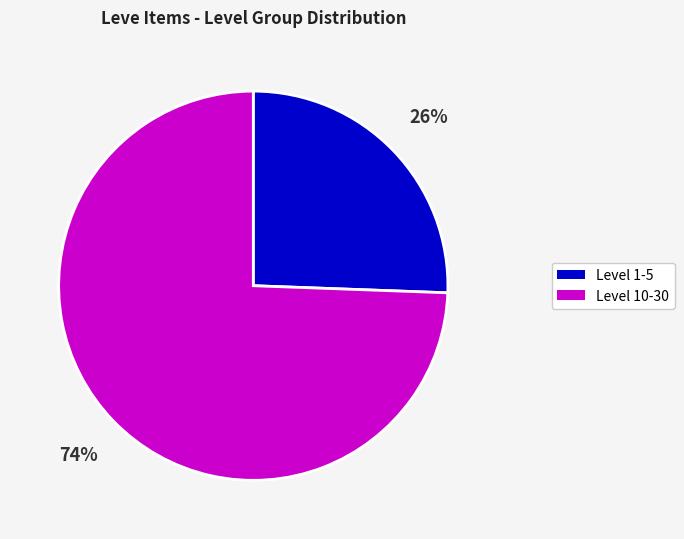

Is there any slice that represents more than half of the pie?

Yes